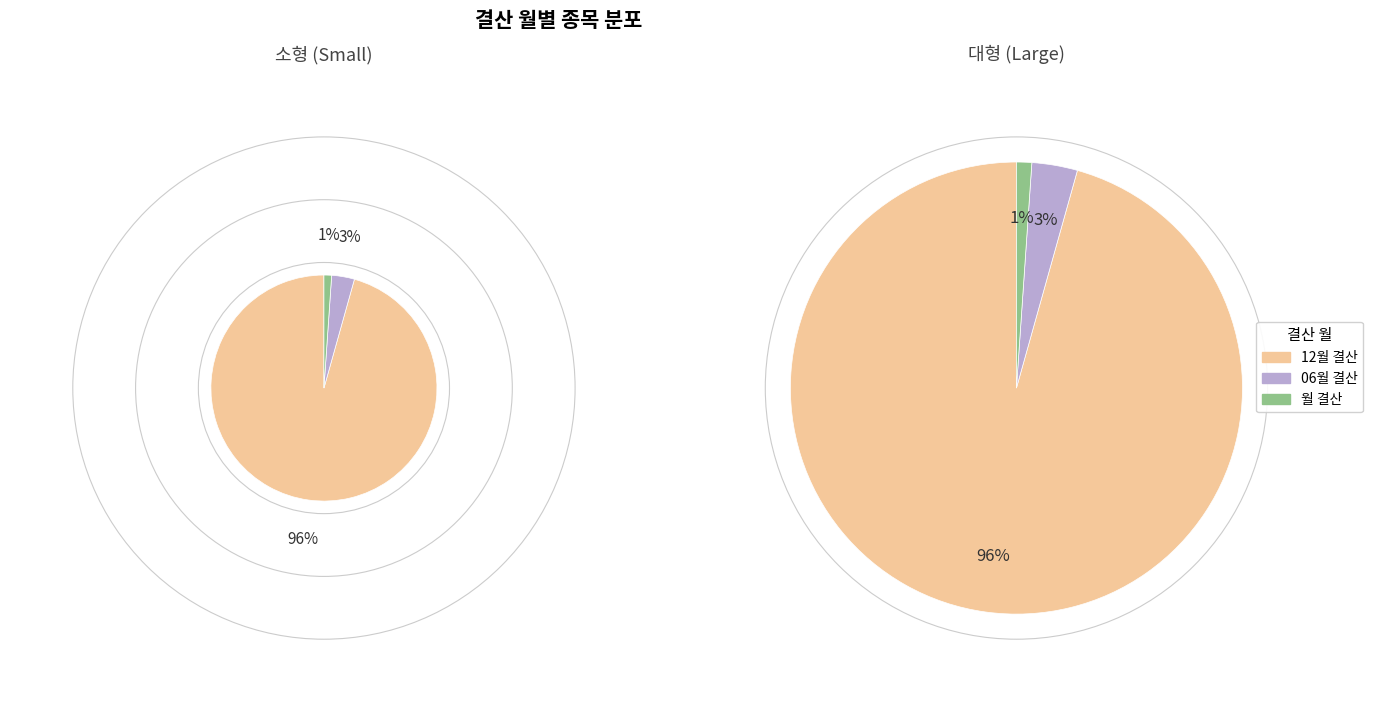

True or false: 월 결산 accounts for 1% of the total.

True